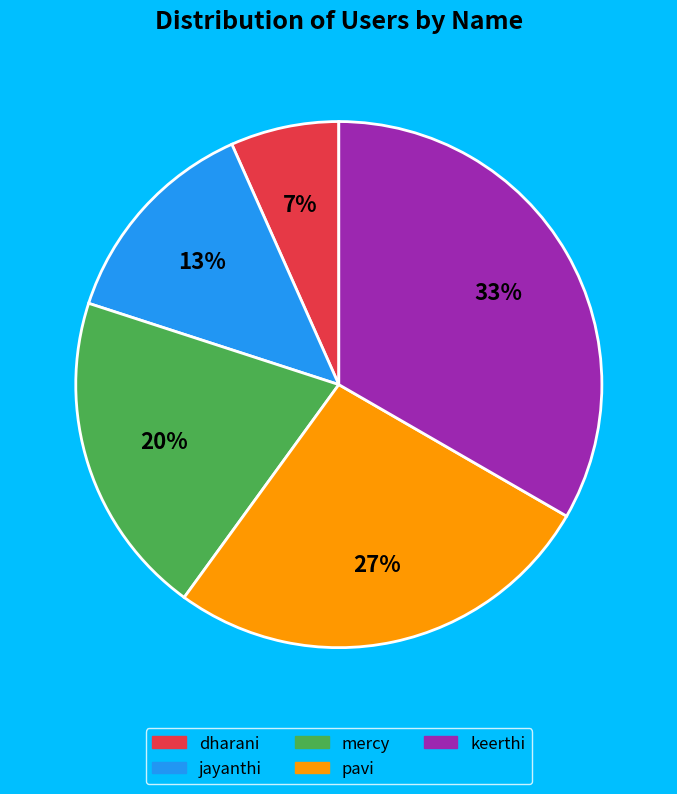

To the nearest percent, what is the average slice percentage?

20%